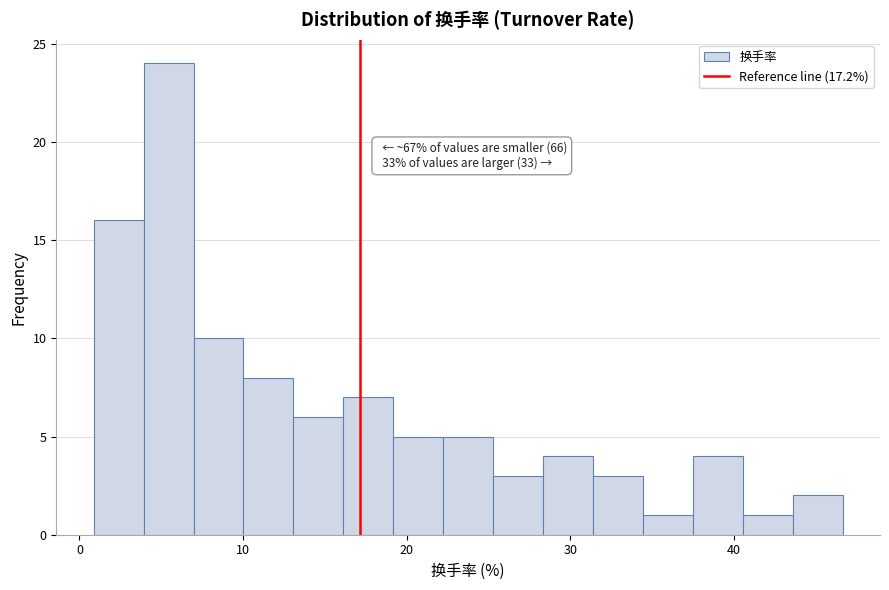

Around what value on the x-axis is the tallest bar? Give the approximate position of its centre, as read against the axis.

5